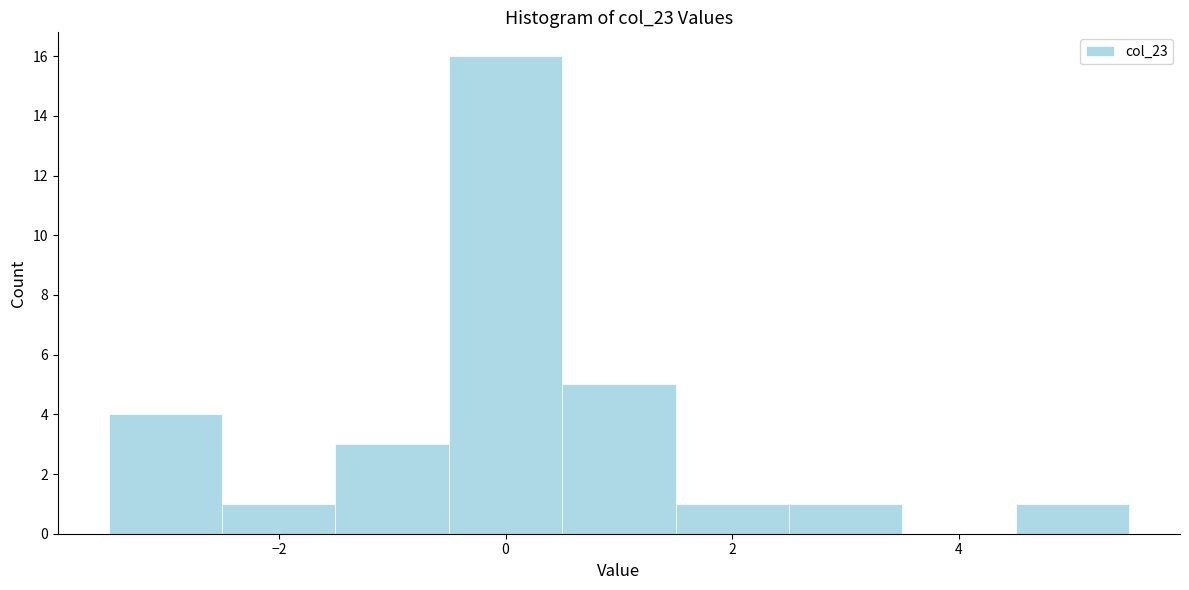

Reading left to right, transcribe this chart: for each bar, give the range it covers on the x-axis and its height. Neither the bar edges nor the heights are printed on the chart, so give them approximately, as read against the axes.

-3.5 to -2.5: 4
-2.5 to -1.5: 1
-1.5 to -0.5: 3
-0.5 to 0.5: 16
0.5 to 1.5: 5
1.5 to 2.5: 1
2.5 to 3.5: 1
3.5 to 4.5: 0
4.5 to 5.5: 1